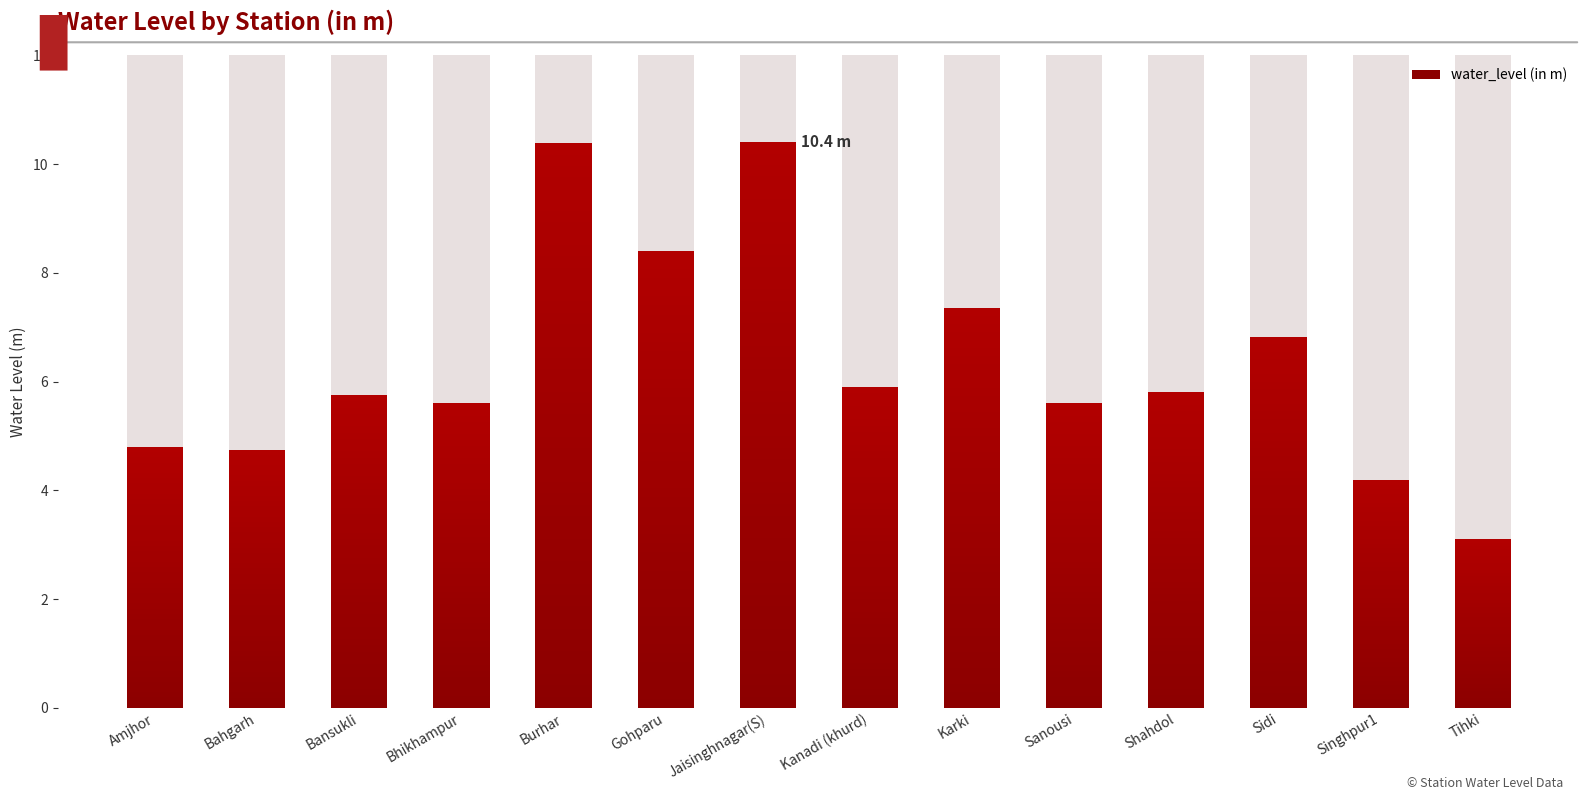

How many categories are shown in the chart?

14